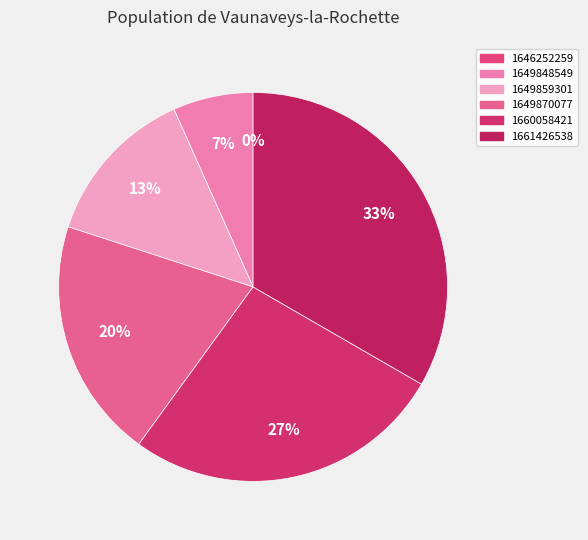

Which has a higher value, 1661426538 or 1646252259?

1661426538